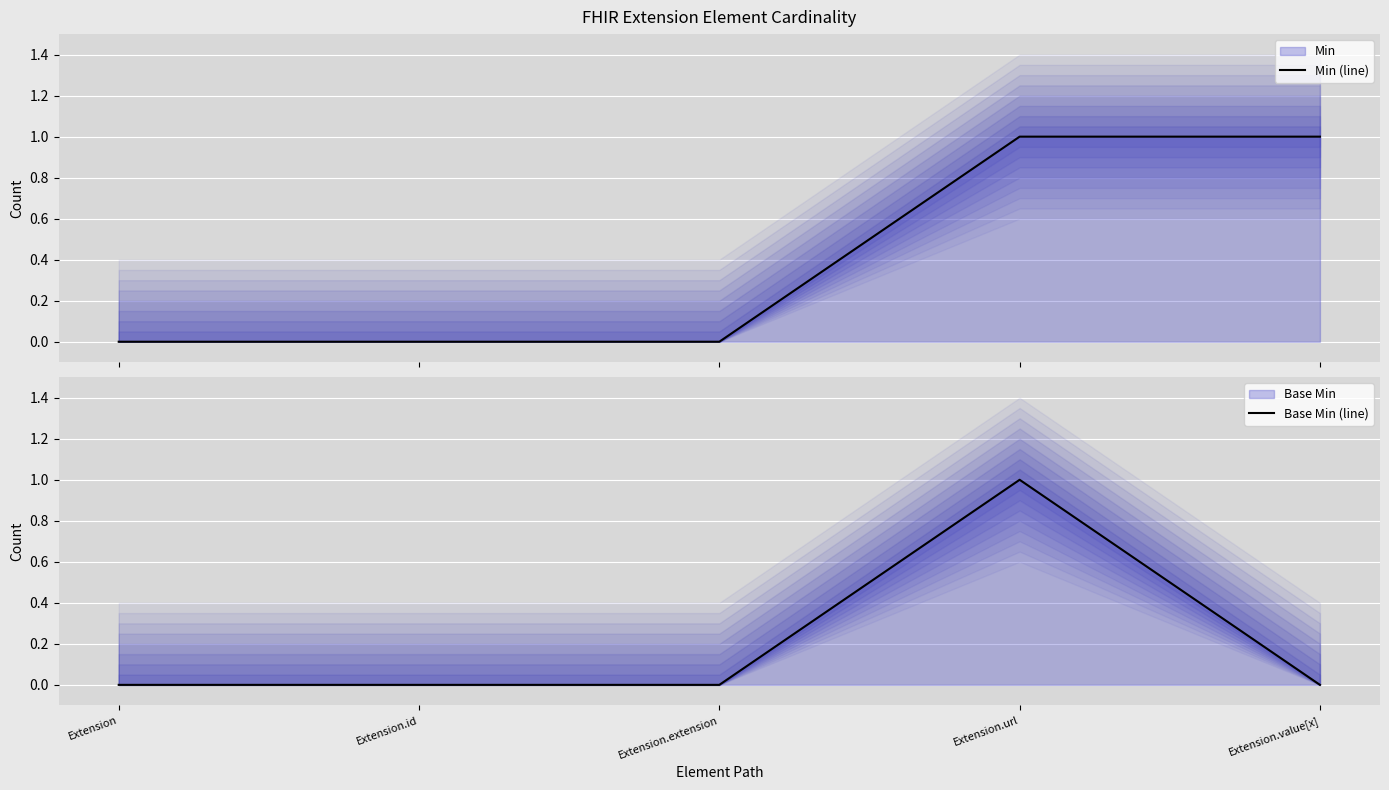

True or false: Min (line) has more than 0 points higher than both neighbors.

False